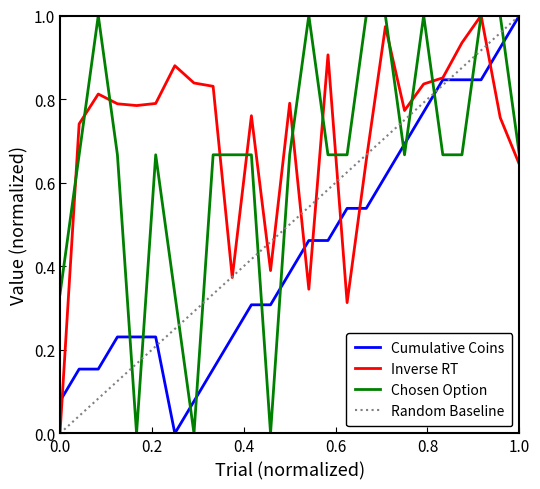

List the series in order of their overall mean, lowest first.

Cumulative Coins, Random Baseline, Chosen Option, Inverse RT